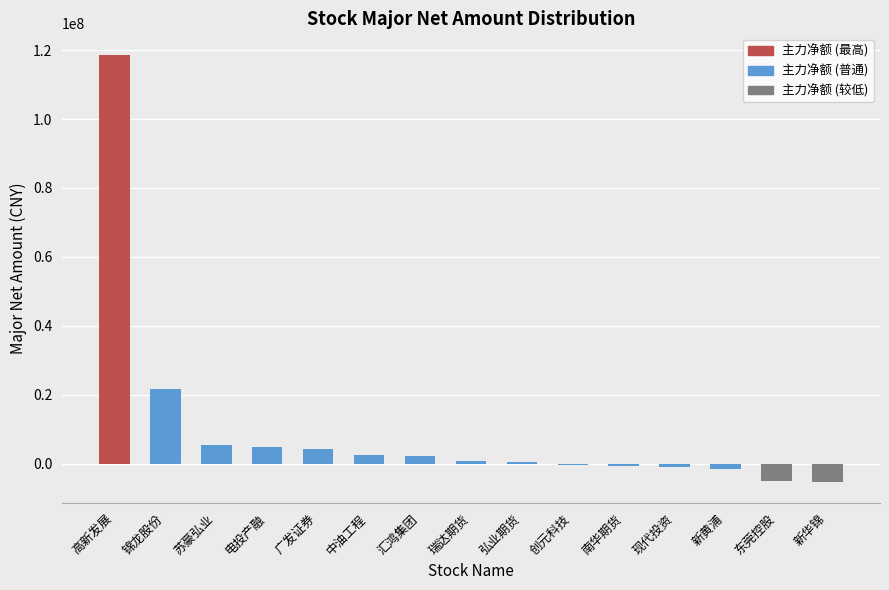

Which category has the highest value across all series?

高新发展